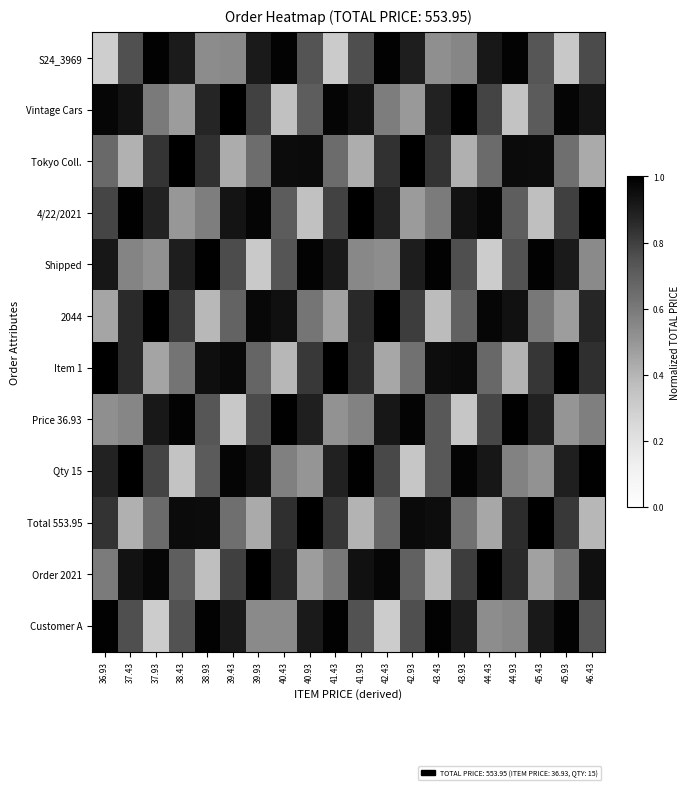

At which category does the chart reach its minimum across all series?

36.93